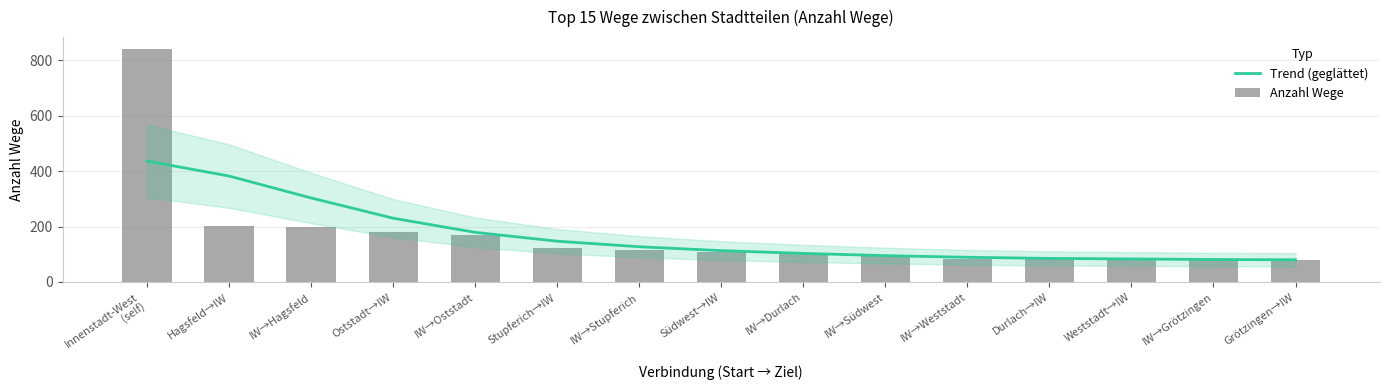

Rank the categories by Anzahl Wege value from lowest to highest.

Grötzingen→IW, IW→Grötzingen, Durlach→IW, Weststadt→IW, IW→Weststadt, IW→Südwest, IW→Durlach, Südwest→IW, IW→Stupferich, Stupferich→IW, IW→Oststadt, Oststadt→IW, IW→Hagsfeld, Hagsfeld→IW, Innenstadt-West
(self)